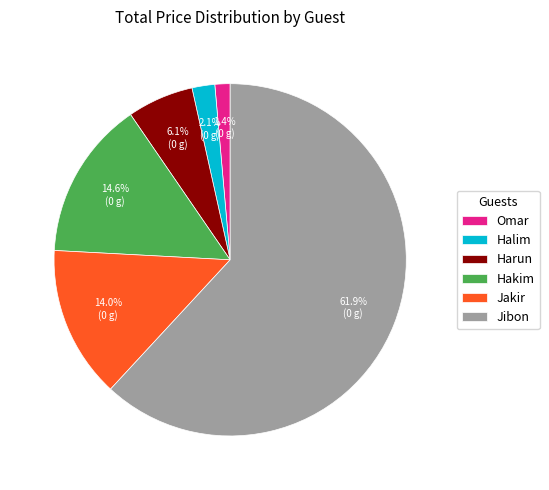

To the nearest percent, what percentage of the pie is Hakim?

15%